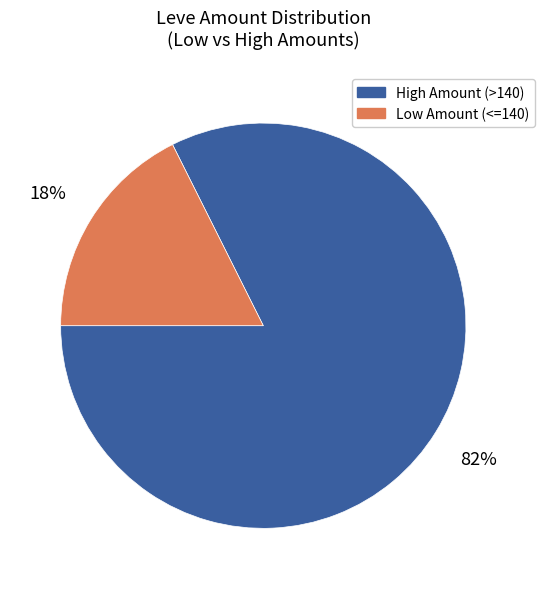

To the nearest percent, what portion does High Amount (>140) represent?

82%